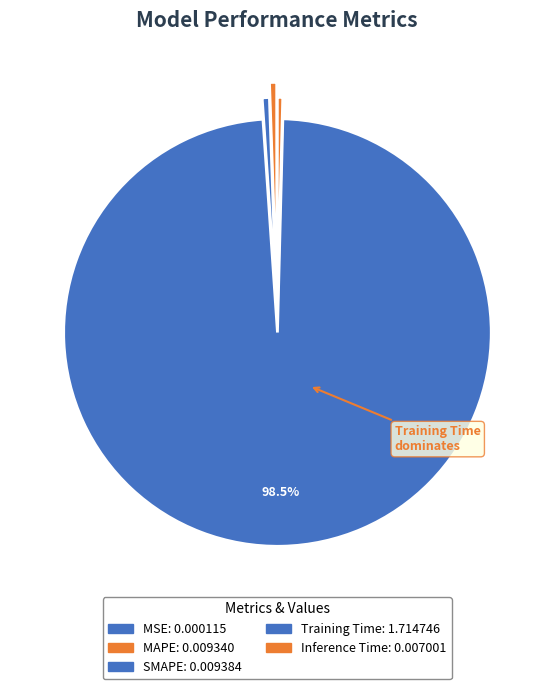

What is the largest slice in the pie chart?

Training Time